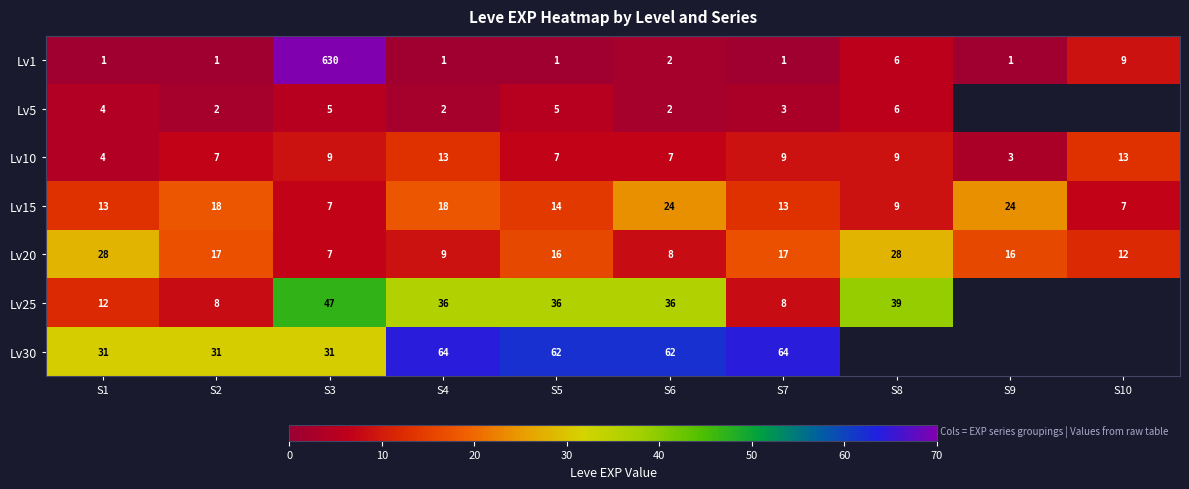

Is it true that Lv20 equals 19.7 at S10?

False